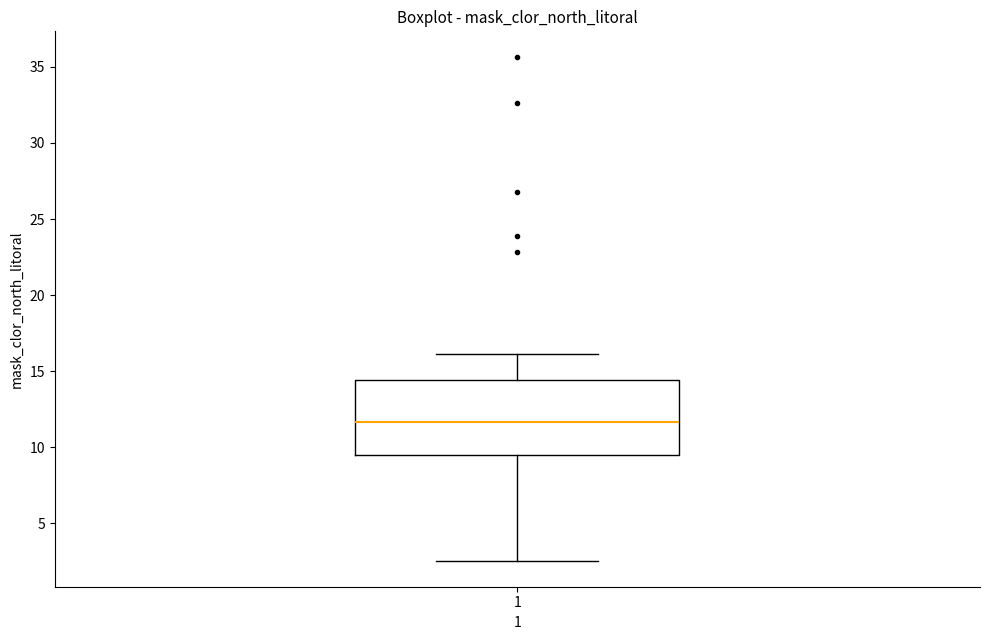

Read this box plot against the y-axis: the position of the median line, the range covered by the box, and the ends of both whiskers. The values are not printed on the chart, so give them approximately, as read against the axis.

median 11.5, box 9.5 to 14.5, whiskers 2.5 to 16.0